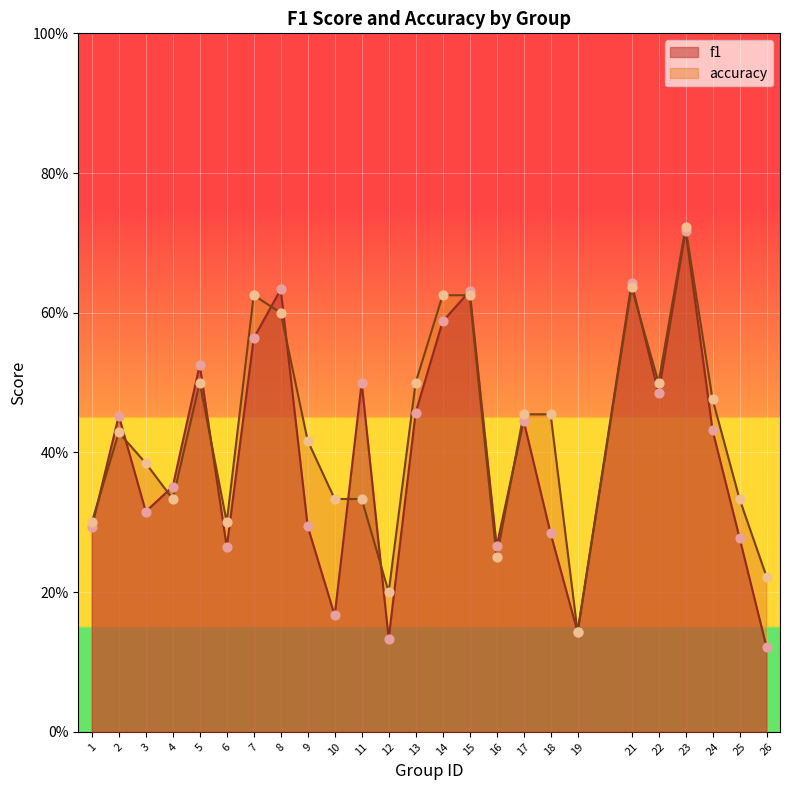

Which series contains the lowest Y value?

f1